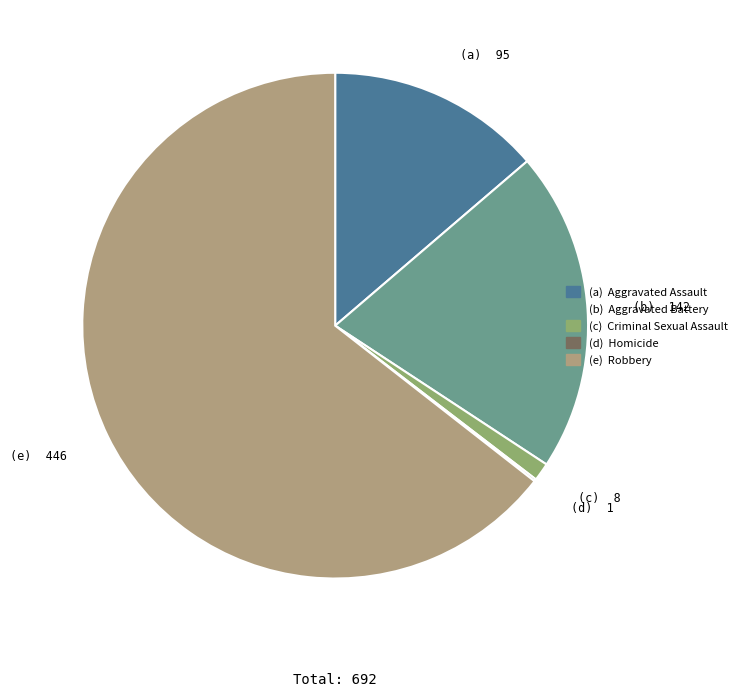

Is there any slice that represents more than half of the pie?

Yes